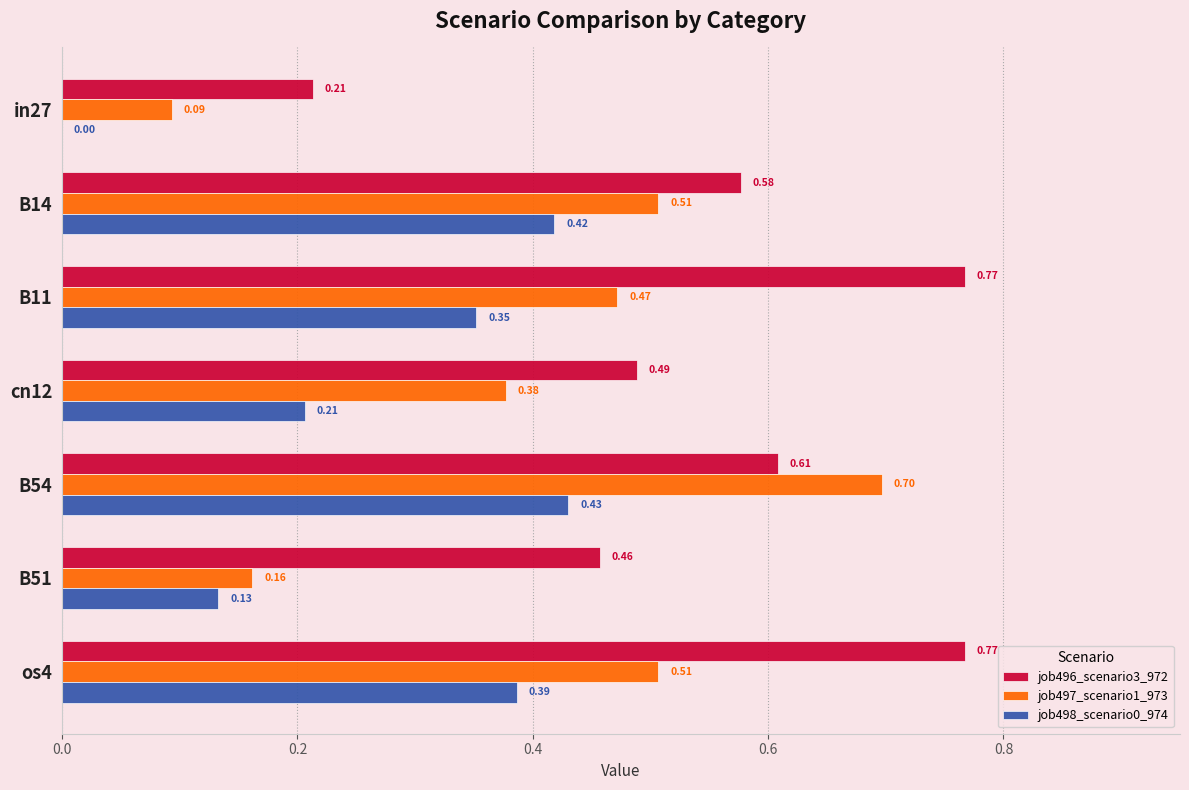

Which series changed the most between B14 and cn12?

job498_scenario0_974